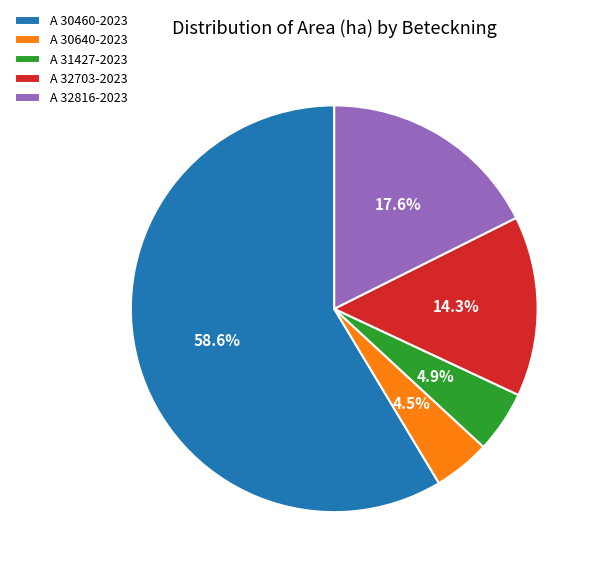

Between A 30640-2023 and A 32703-2023, which is larger?

A 32703-2023